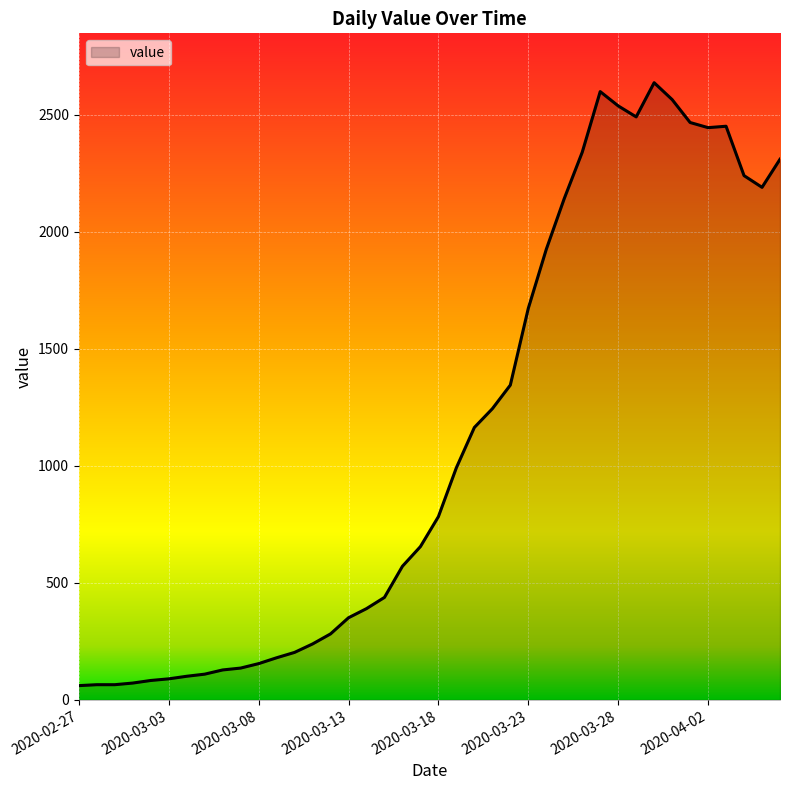

What is the smallest value displayed?

61